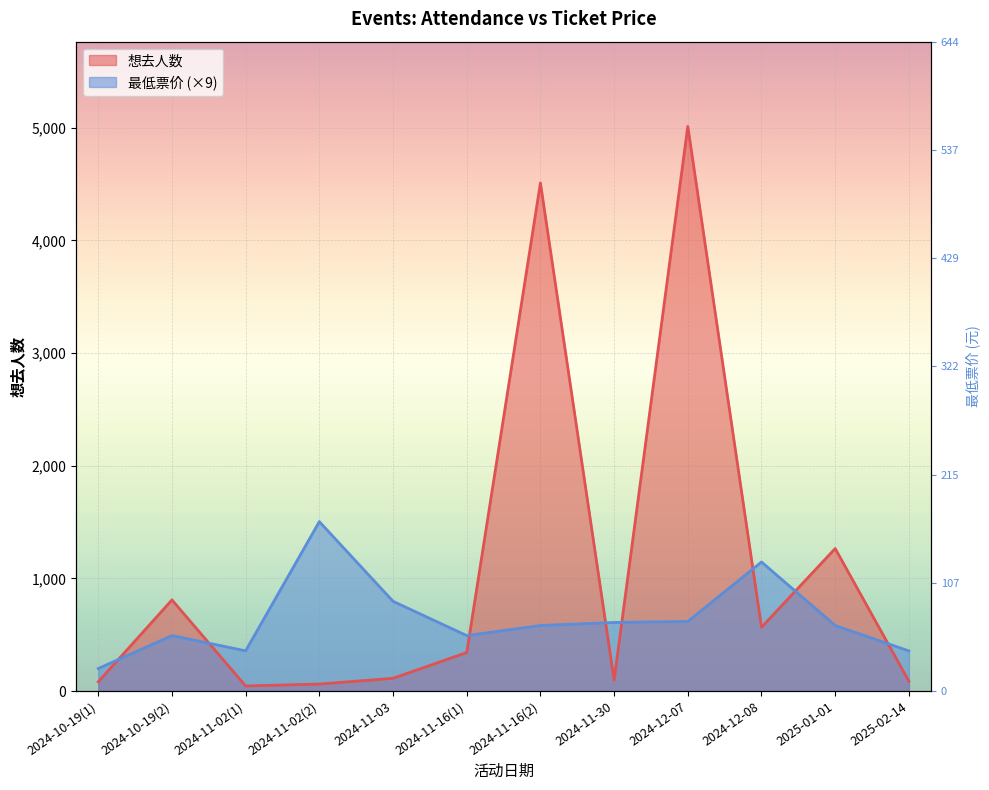

What is the label of the 4th point from the right?

2024-12-07